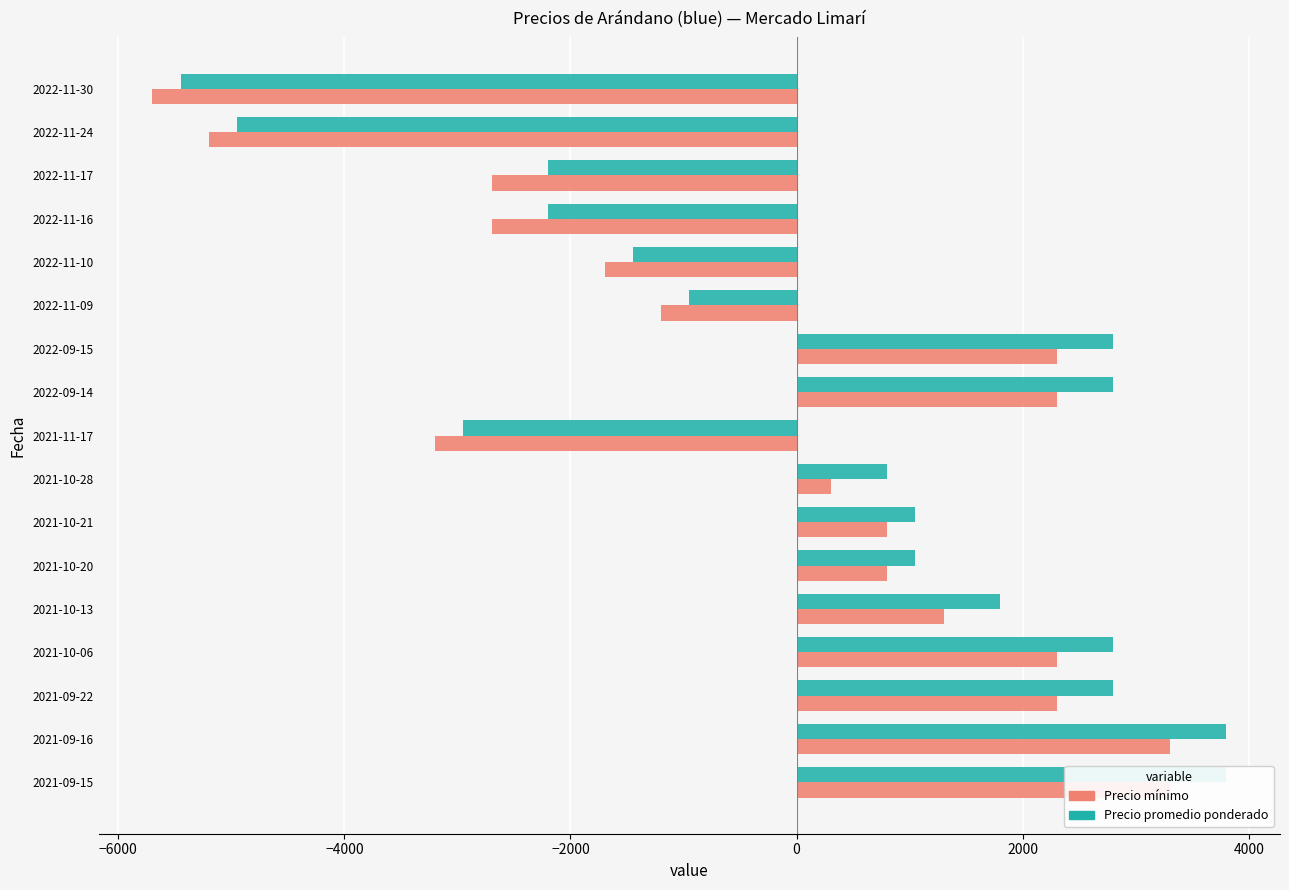

How many data points does each series have?

17